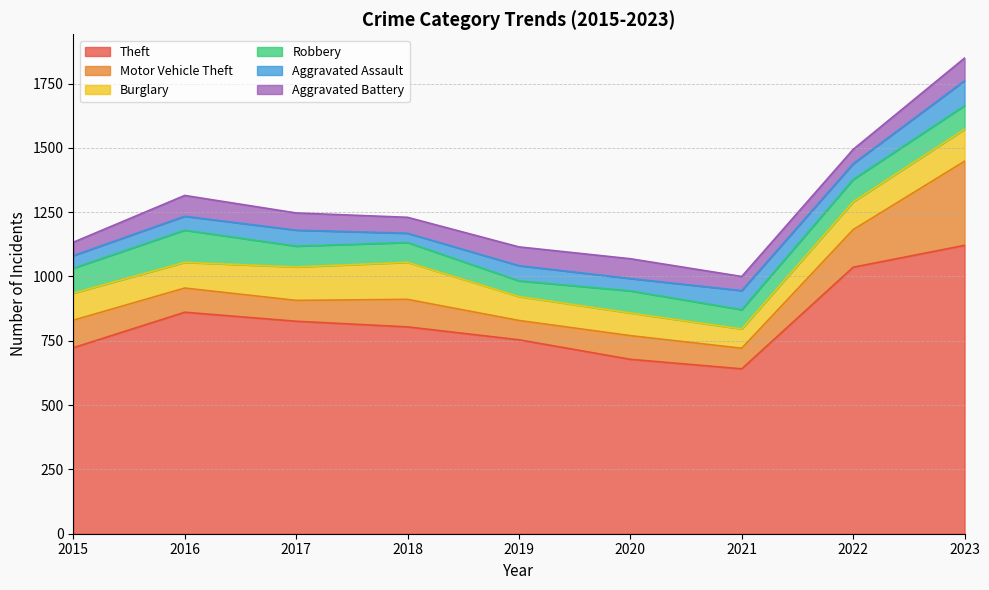

At which category is the sum across all series the highest?

2023